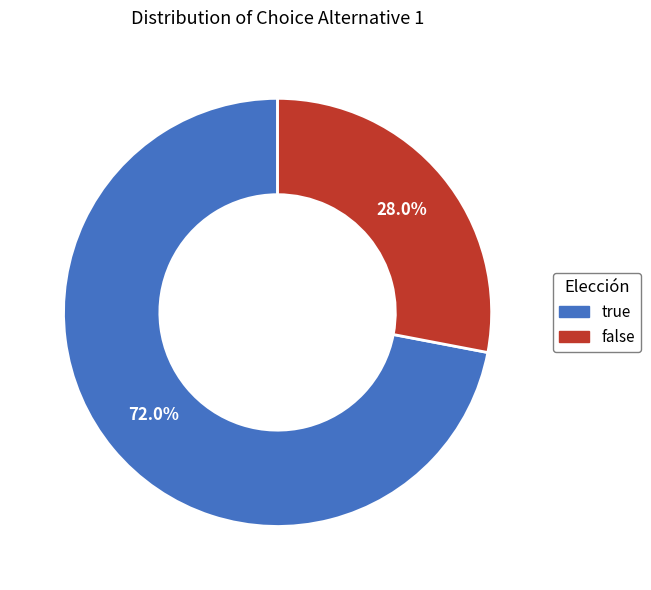

To the nearest percent, what percentage of the pie is false?

28%